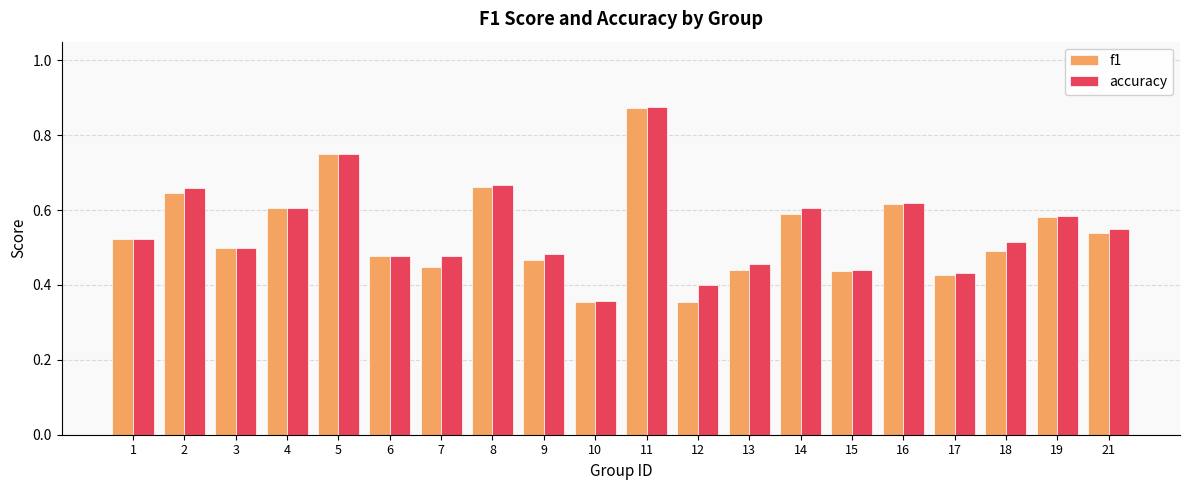

Is the value of accuracy at 15 greater than the value of f1 at 17?

Yes